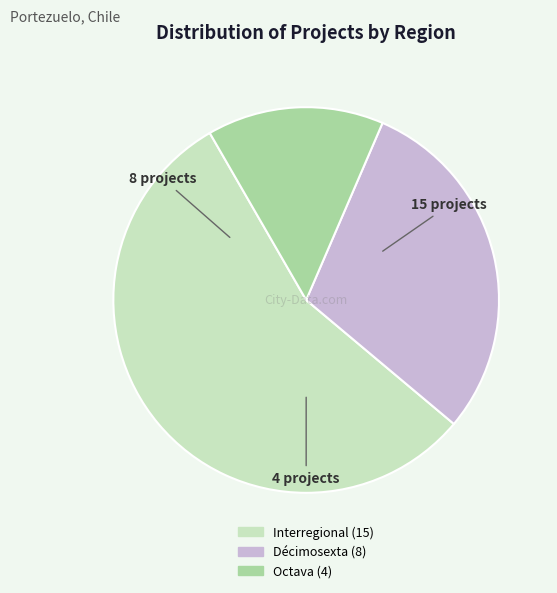

Which slice represents more than half of the pie?

Interregional